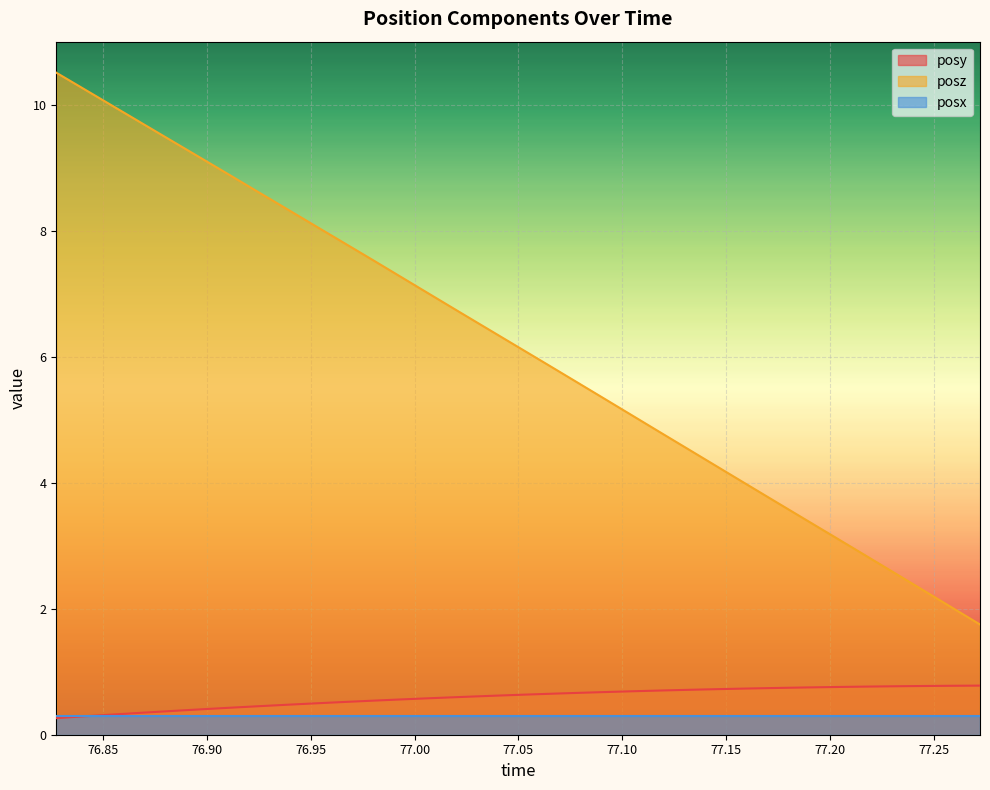

Rank the series by their maximum value, from lowest to highest.

posx, posy, posz